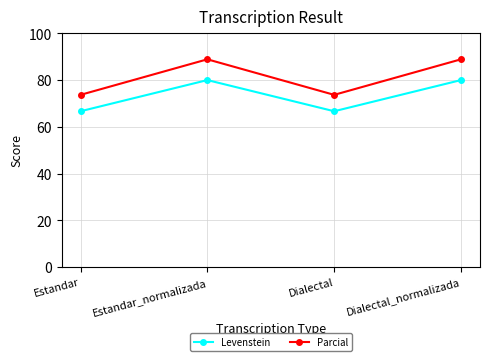

Reading left to right, transcribe all the data shown in this chart.

Levenstein: Estandar=66.7	Estandar_normalizada=80.0	Dialectal=66.7	Dialectal_normalizada=80.0
Parcial: Estandar=73.7	Estandar_normalizada=88.9	Dialectal=73.7	Dialectal_normalizada=88.9